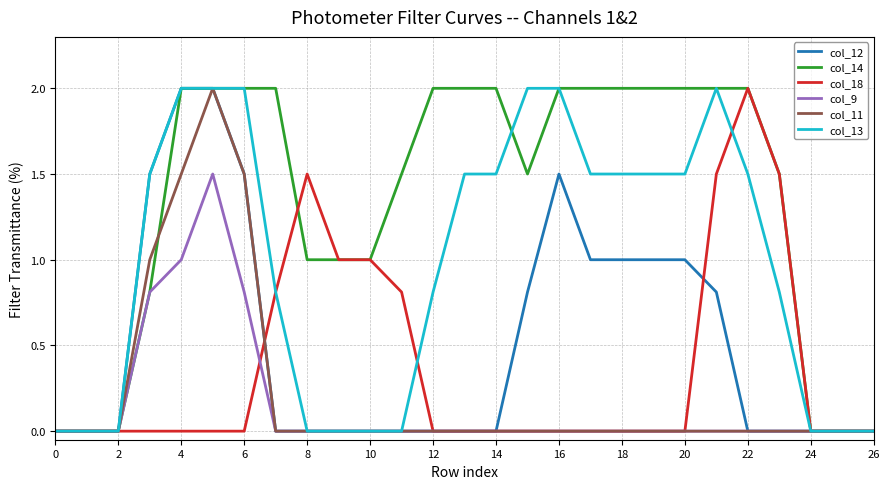

True or false: col_13 and col_11 intersect in this chart.

False